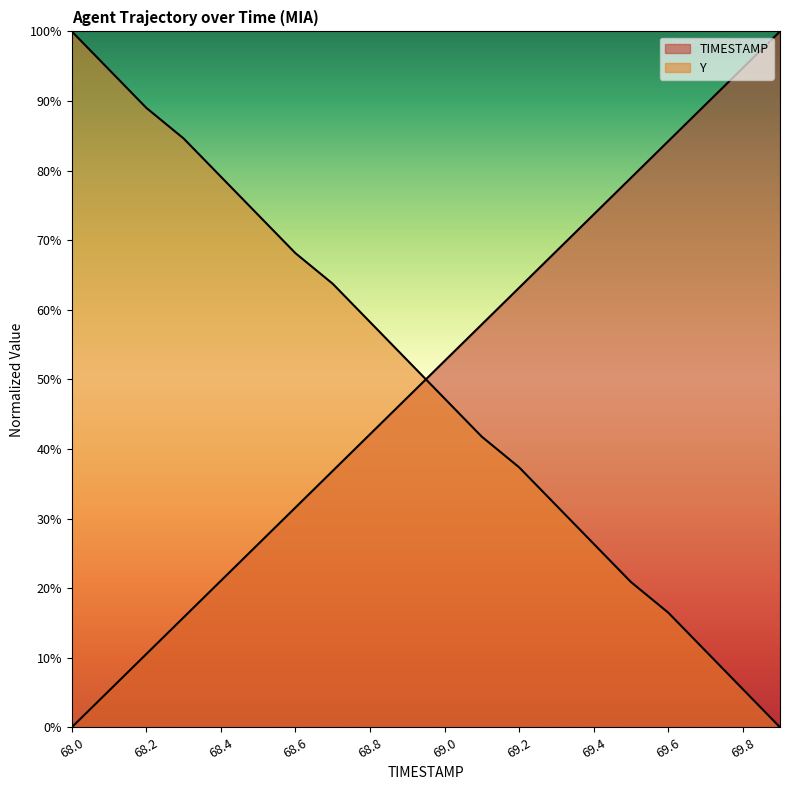

Which category has the highest value across all series?

69.9